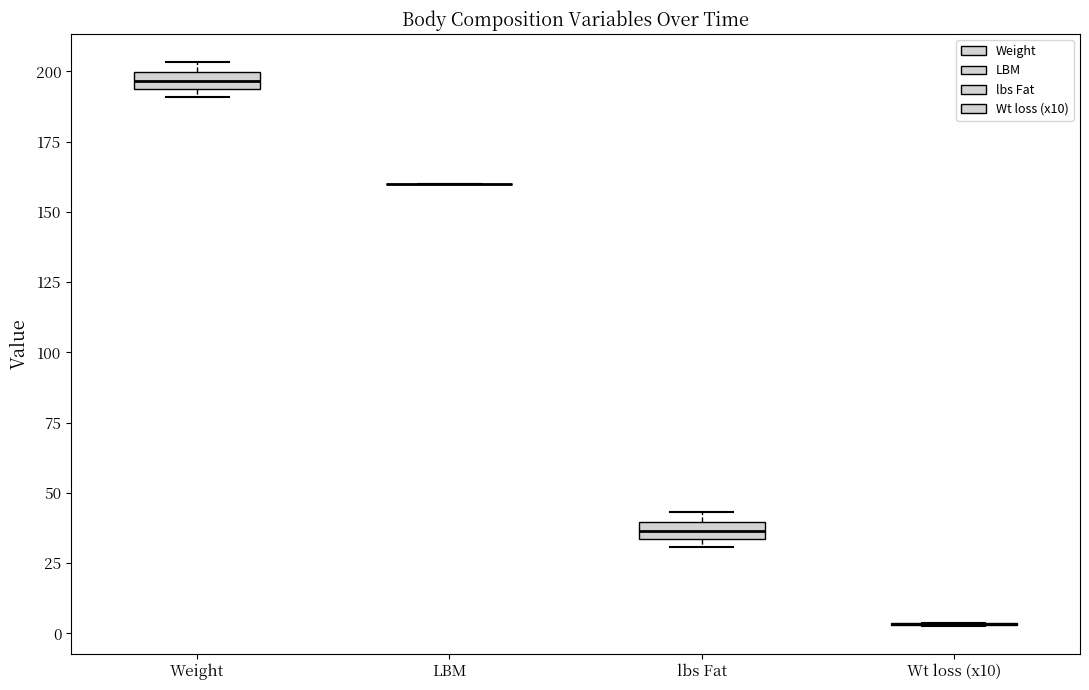

Where is the upper edge of the box for Weight on the y-axis? The values are not printed on the chart, so give them approximately, as read against the axis.

200